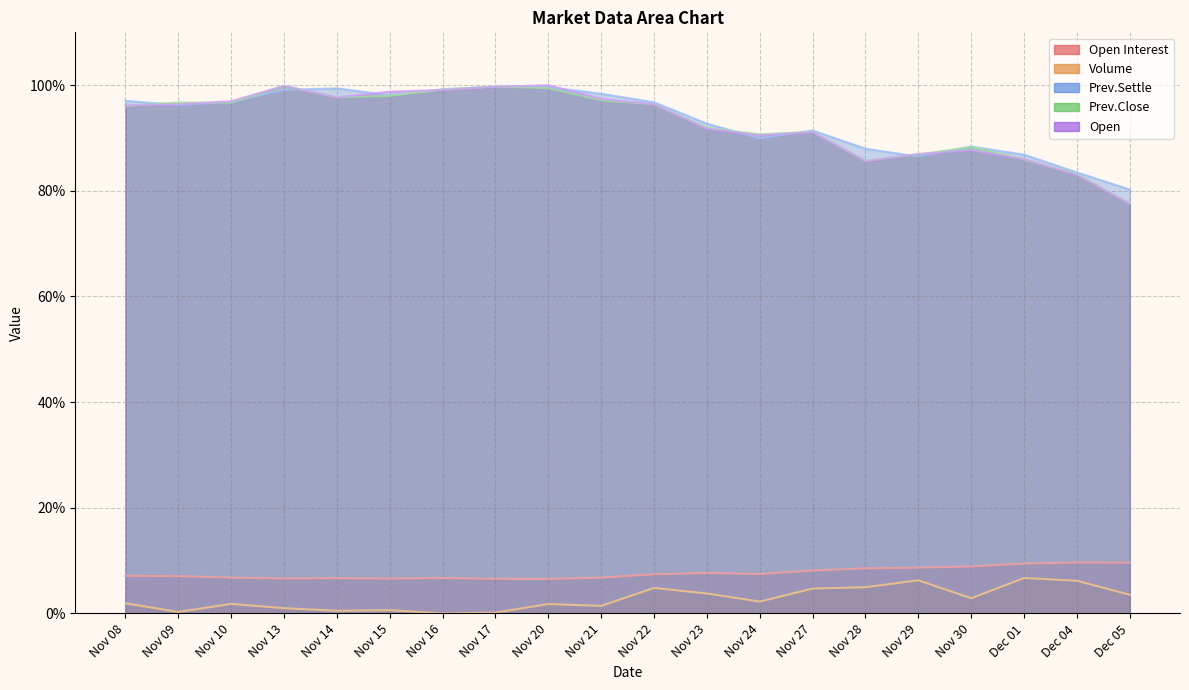

What is the difference between the second highest and minimum values in the Open Interest series?

3.1